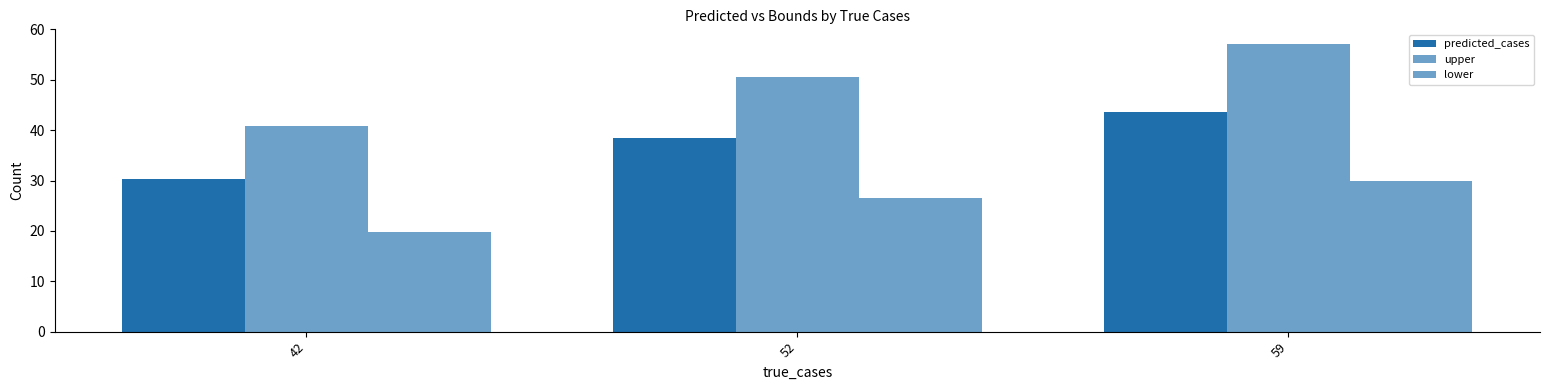

How many values in the upper series are below 50?

1